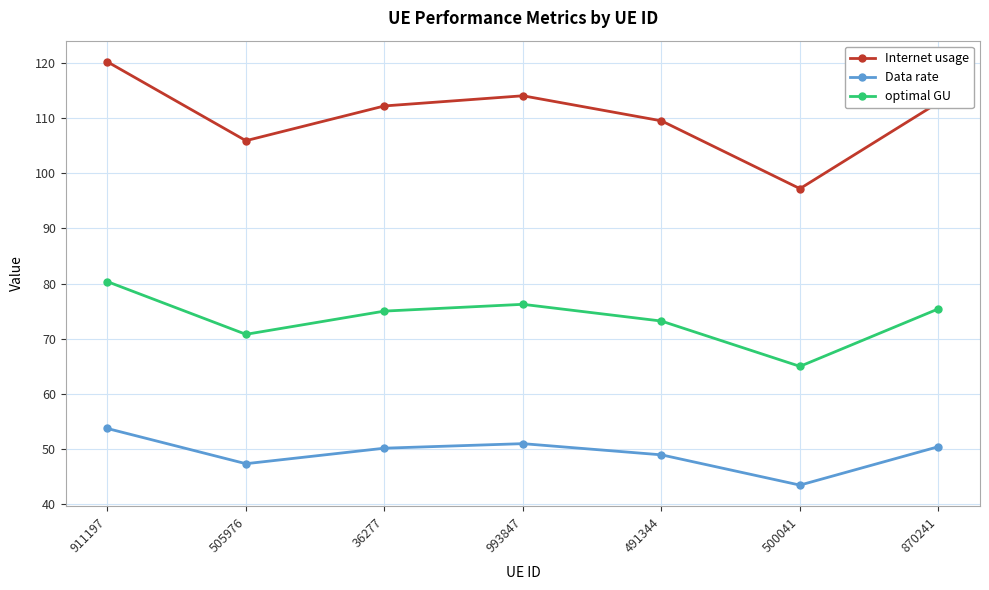

How many distinct data groups are displayed?

3